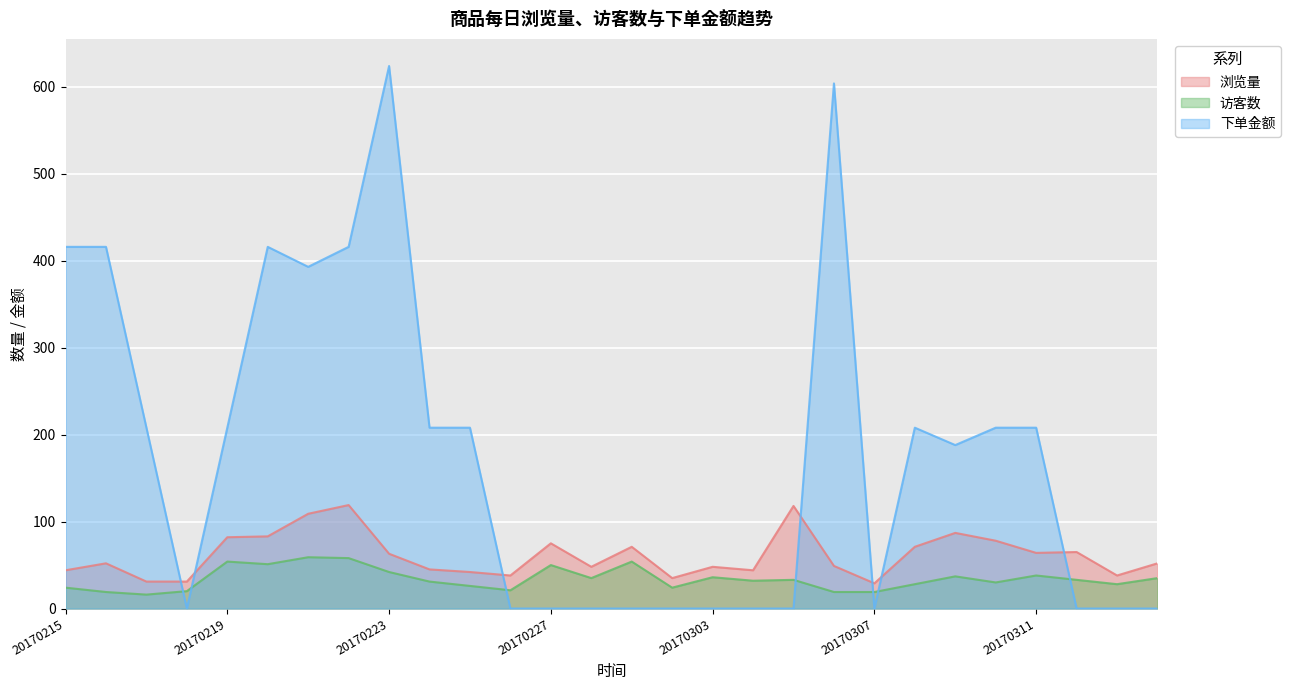

Is it true that 浏览量 equals 10 at 20170218?

False